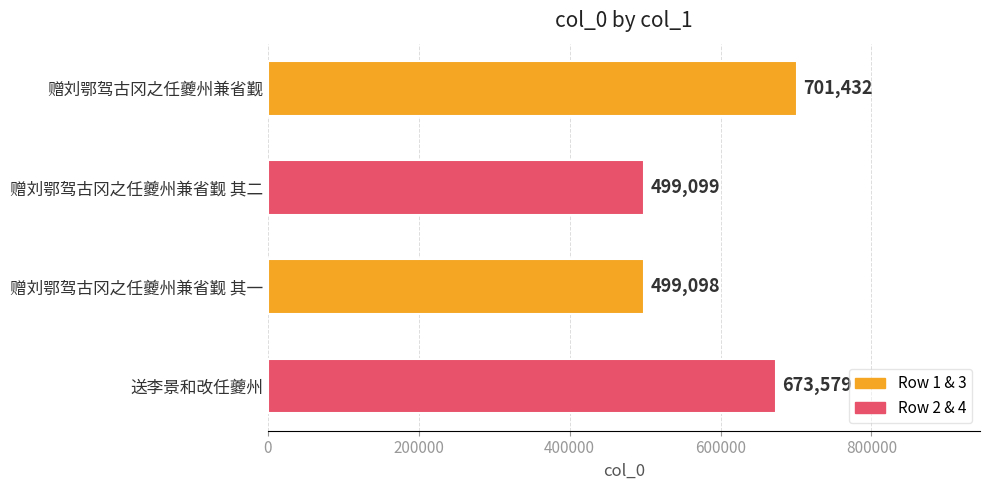

Rank the categories by value from lowest to highest.

赠刘鄂驾古冈之任夔州兼省觐 其一, 赠刘鄂驾古冈之任夔州兼省觐 其二, 送李景和改任夔州, 赠刘鄂驾古冈之任夔州兼省觐